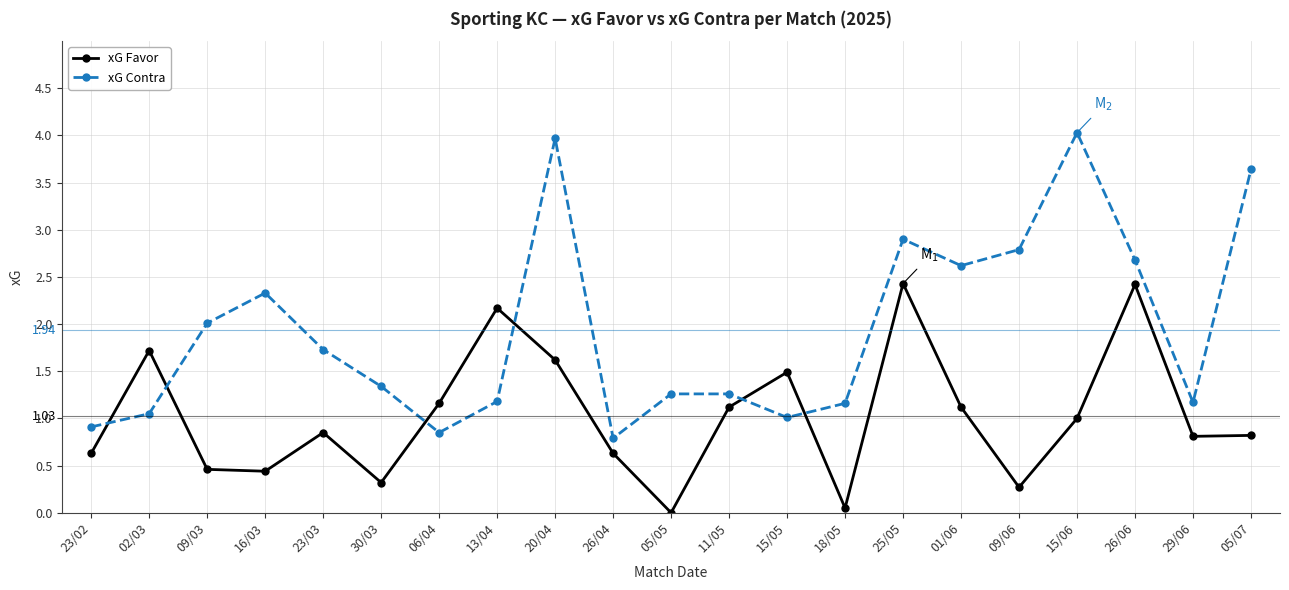

What is the spread (max minus min) of values at 05/05?

1.3